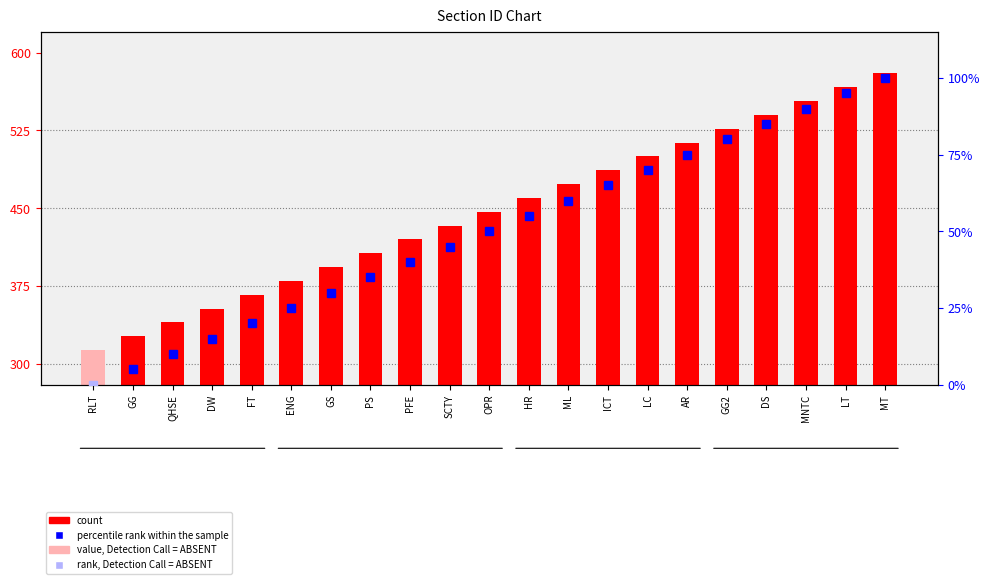

Reading right to left, transcribe all the data shown in this chart.

580.0	566.7	553.3	540.0	526.7	513.3	500.0	486.7	473.3	460.0	446.7	433.3	420.0	406.7	393.3	380.0	366.7	353.3	340.0	326.7	313.3